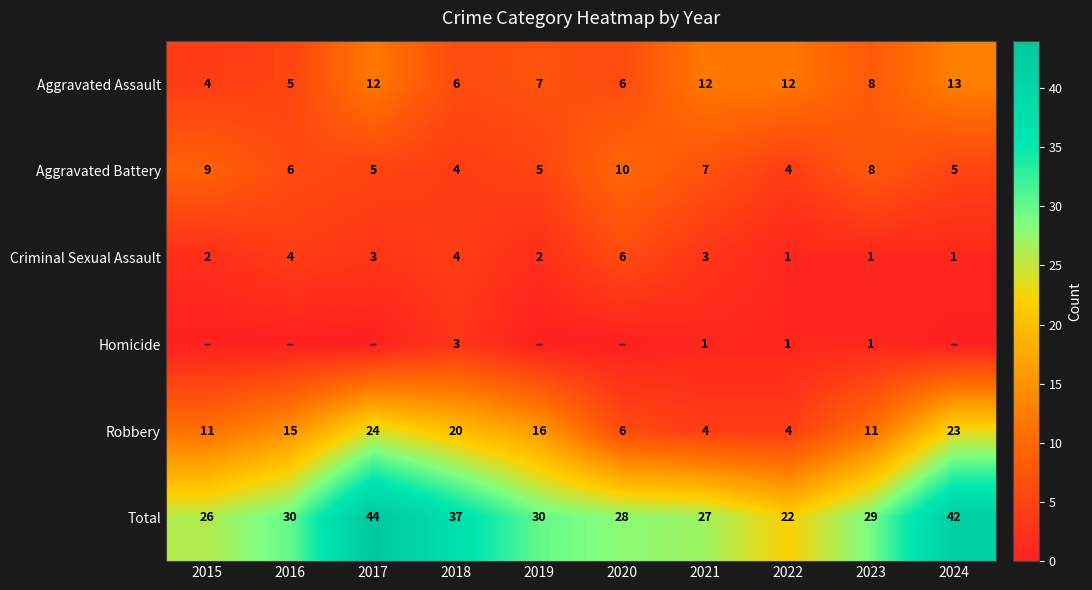

The Aggravated Assault series shows 8 at 2018. True or false?

False